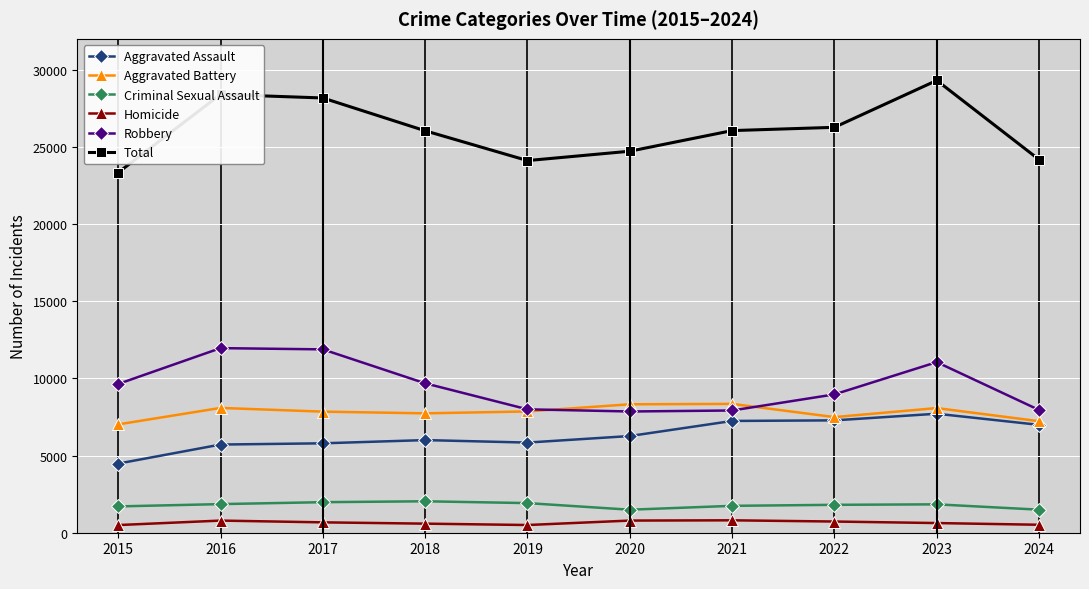

What is the highest value of the Total series?

29305